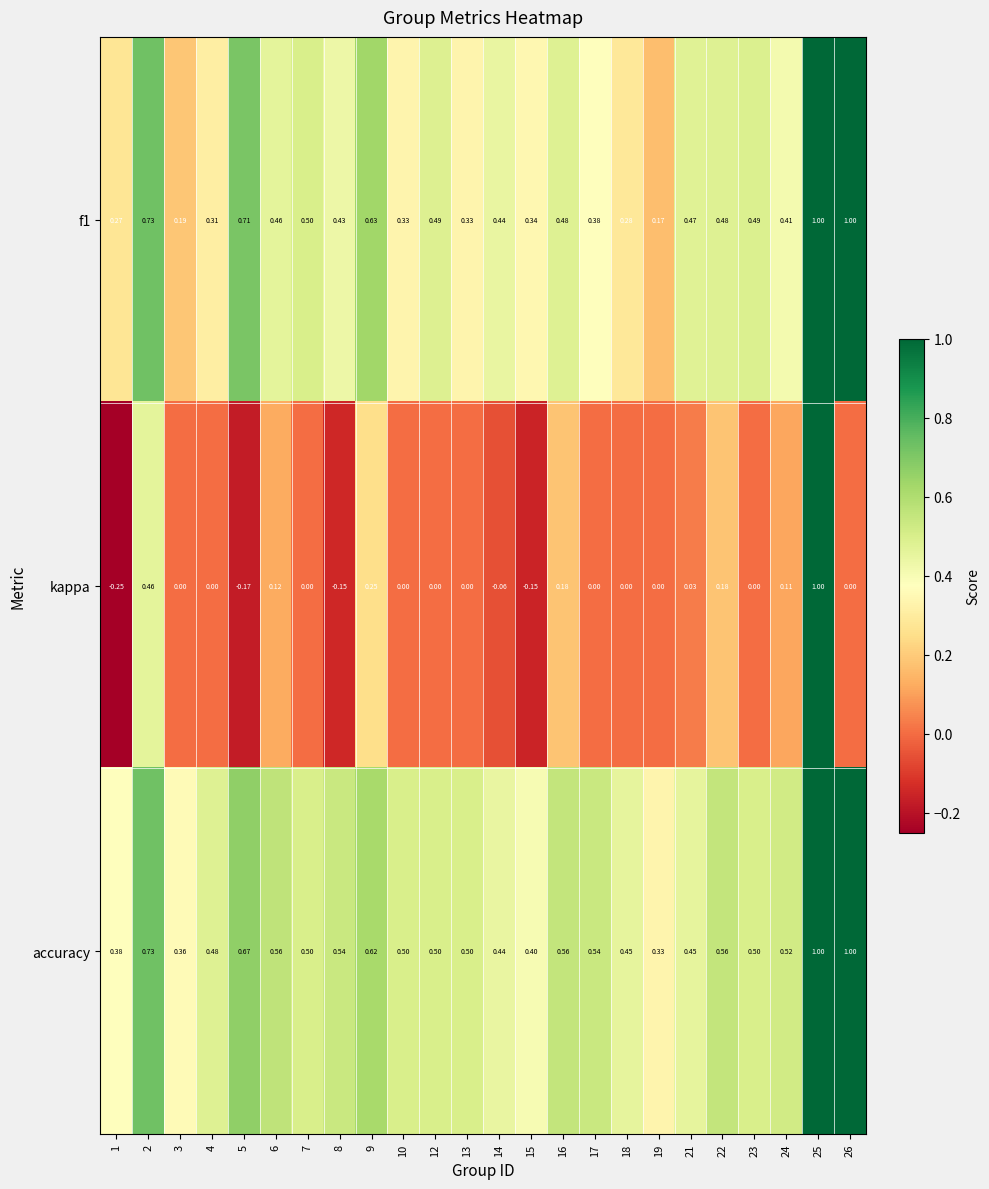

Which series has the largest total across all categories?

accuracy